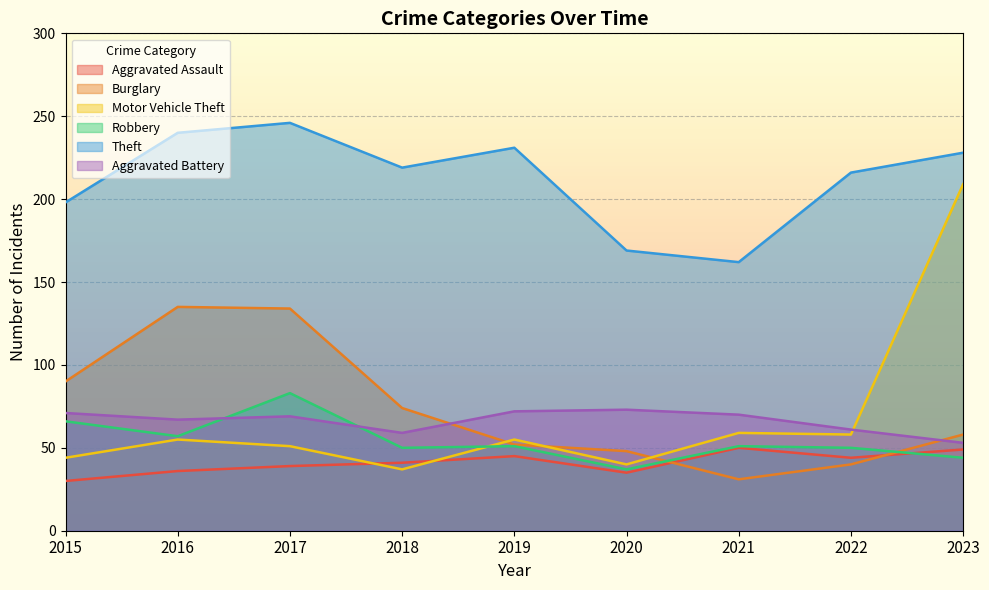

Rank the series by their maximum value, from highest to lowest.

Theft, Motor Vehicle Theft, Burglary, Robbery, Aggravated Battery, Aggravated Assault